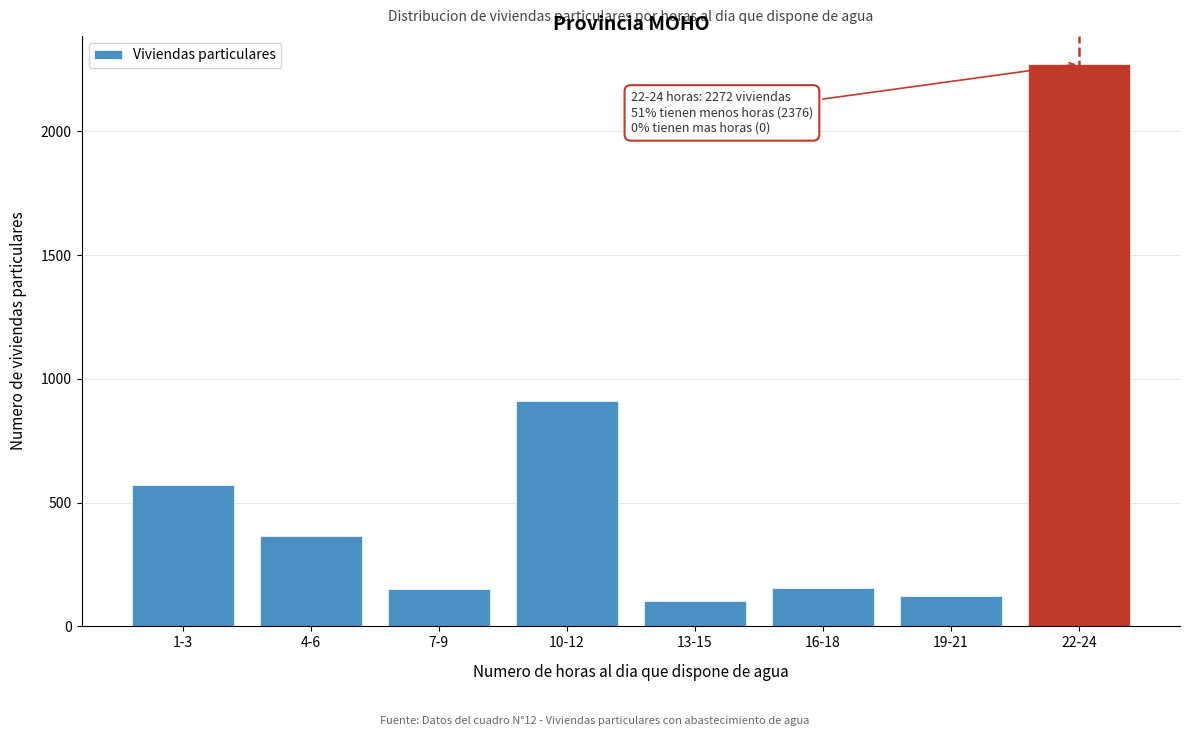

What is the value of the 3rd bar from the left?

150